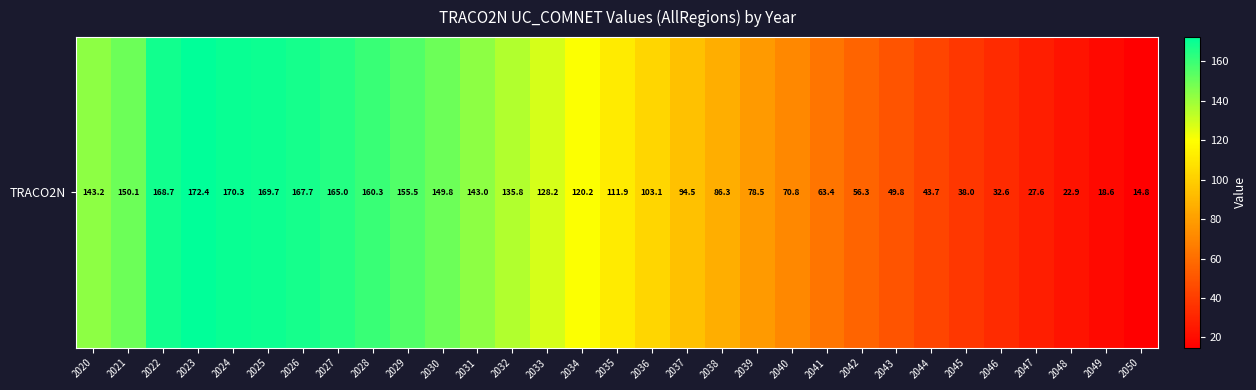

What is the difference between the second highest and minimum values?

155.5